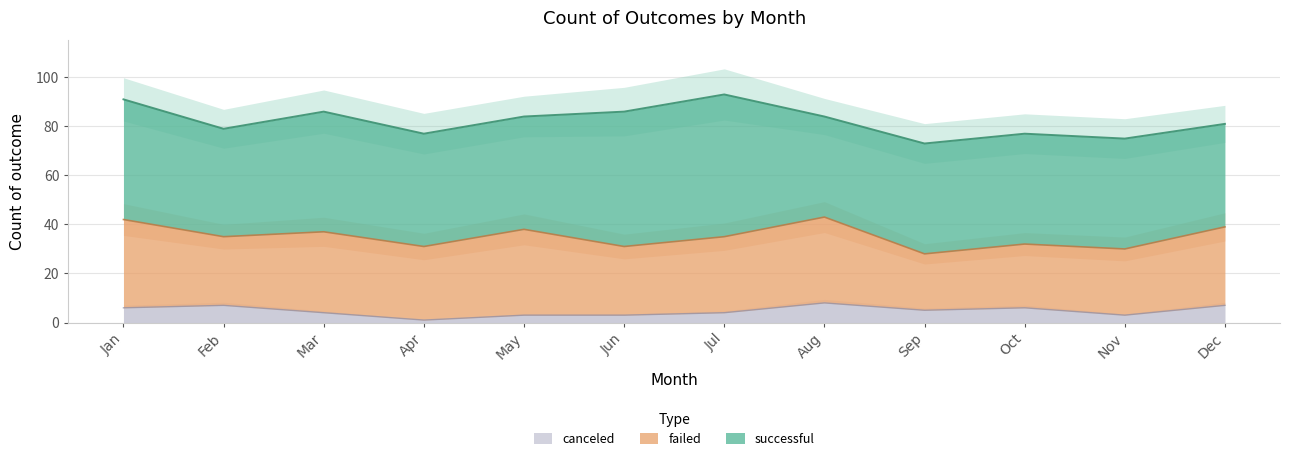

At which category does successful reach its first local peak?

Mar